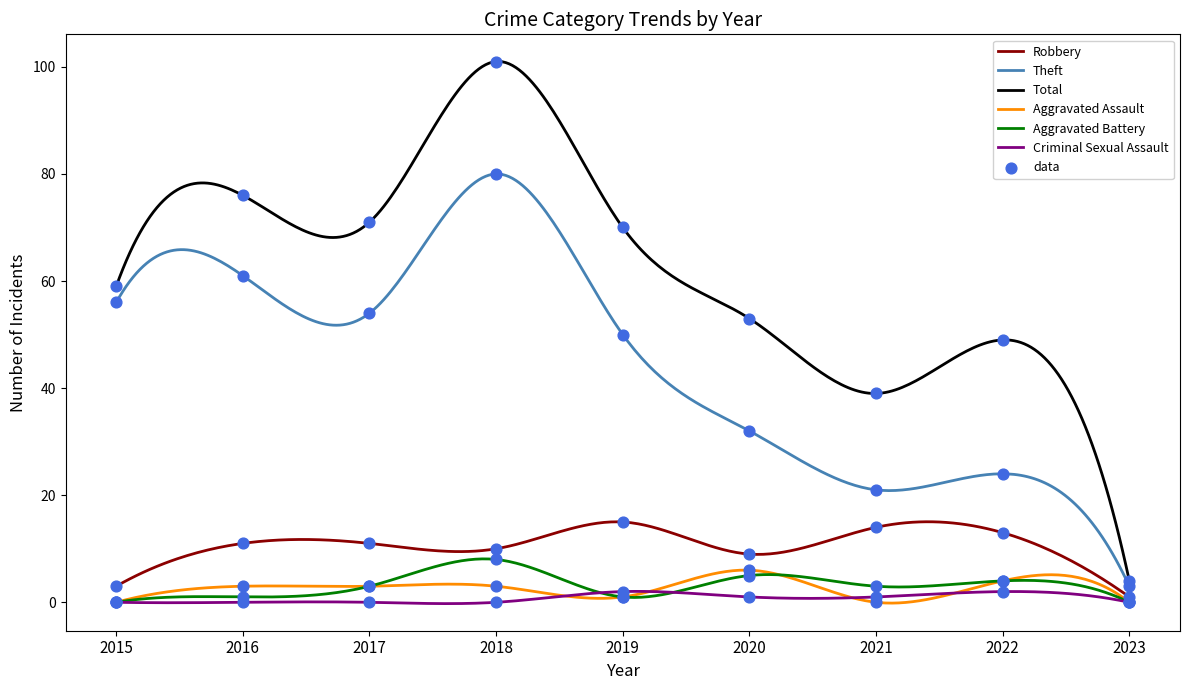

What are all the series names shown in the legend?

Robbery, Theft, Total, Aggravated Assault, Aggravated Battery, Criminal Sexual Assault